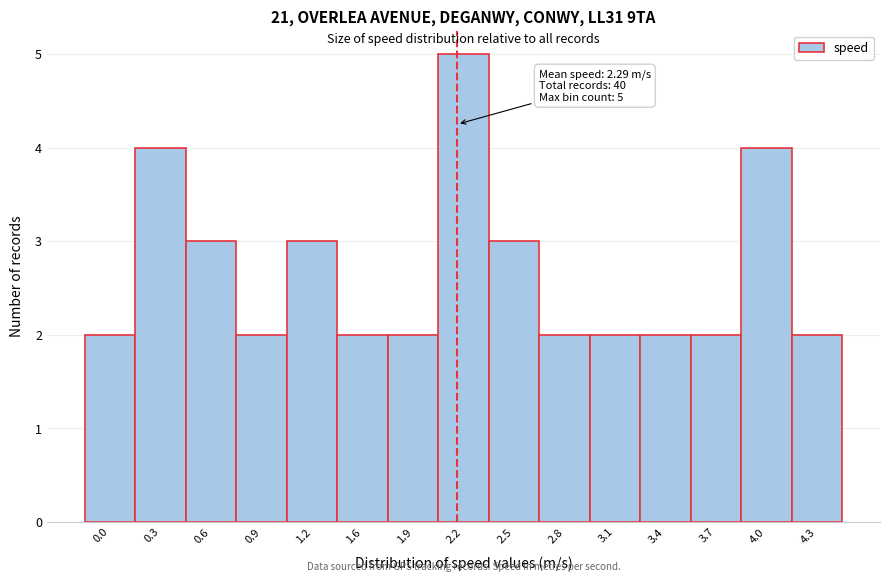

Reading left to right, what are all the values shown in this chart?

0.0=2	0.3=4	0.6=3	0.9=2	1.2=3	1.6=2	1.9=2	2.2=5	2.5=3	2.8=2	3.1=2	3.4=2	3.7=2	4.0=4	4.3=2